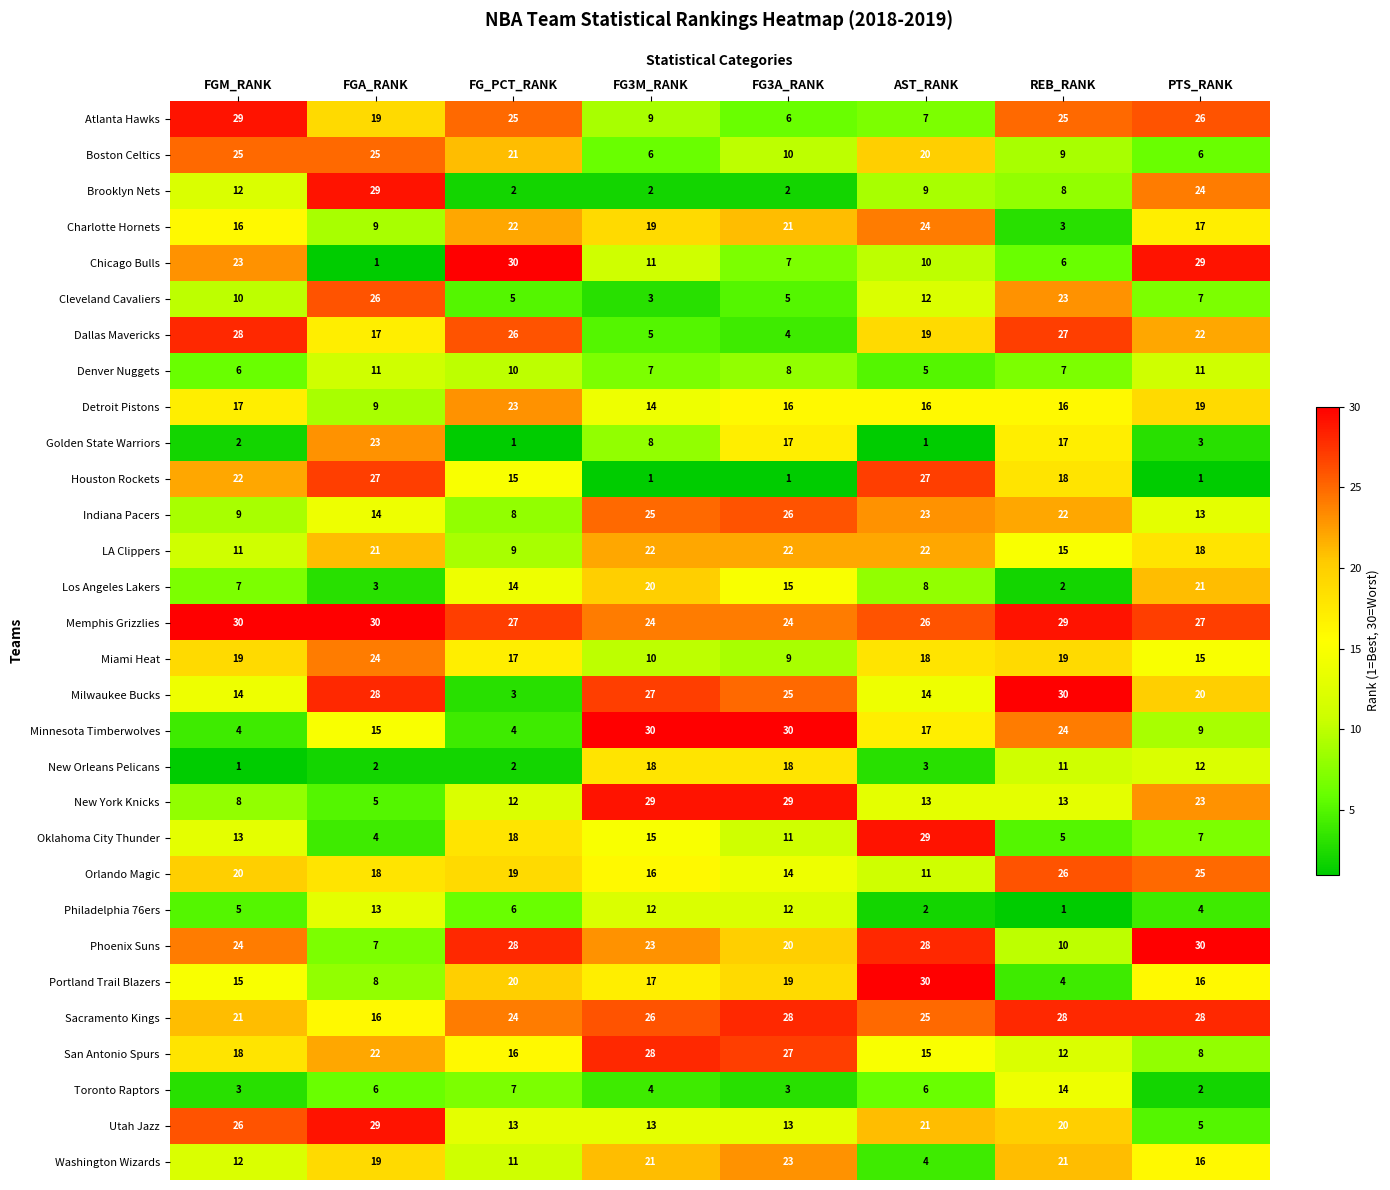

What is the difference between the New Orleans Pelicans values at REB_RANK and FGA_RANK?

9